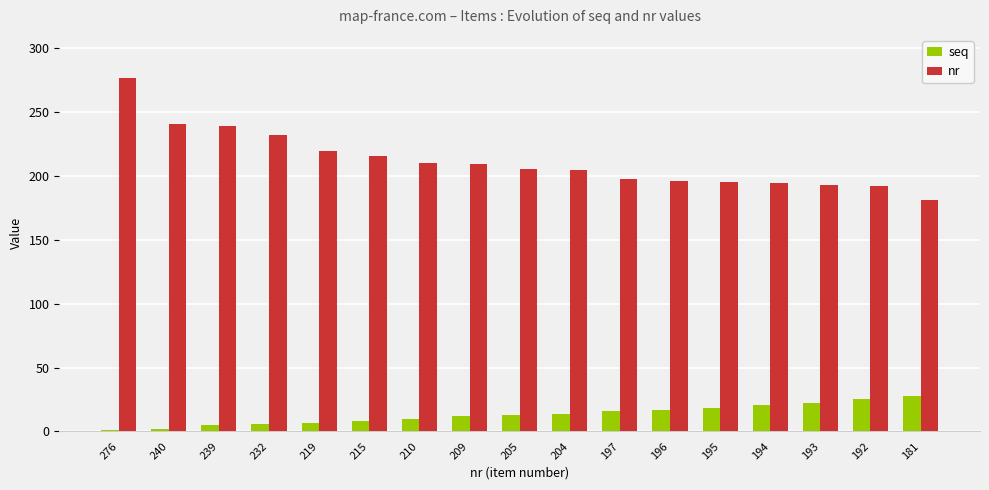

Which label corresponds to the largest value in the chart?

276